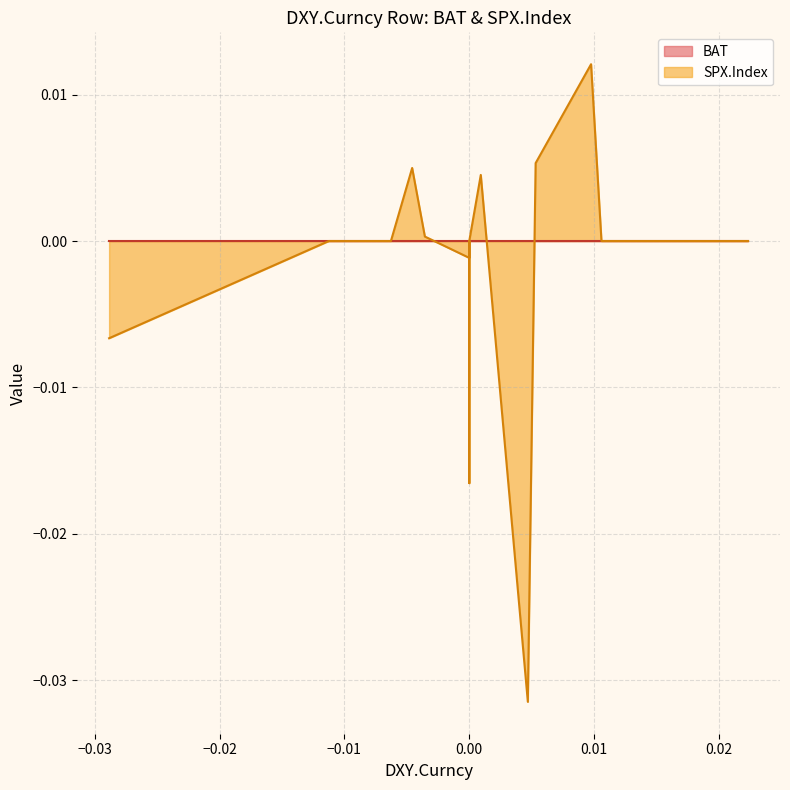

True or false: SPX.Index has more than 2 interior local peaks.

True